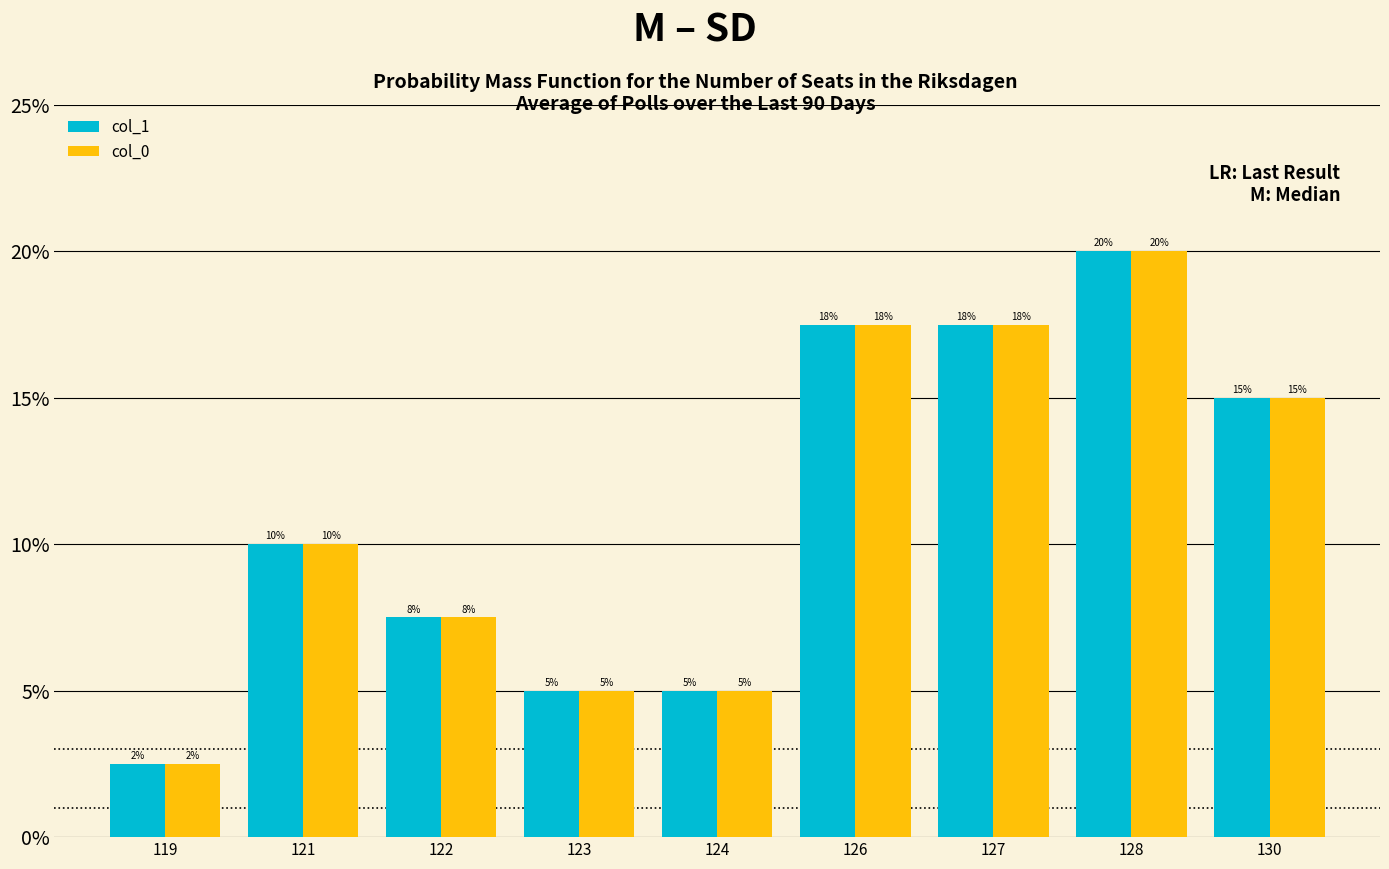

Does the chart contain stacked bars?

No